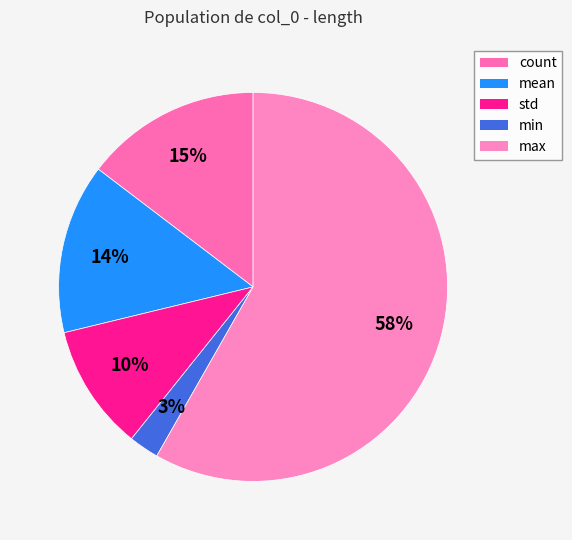

What percentage is the count slice, to the nearest percent?

15%